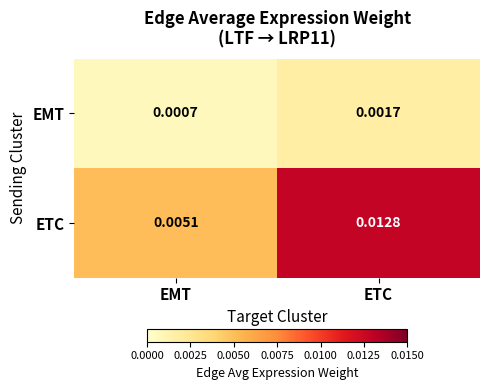

At which label does EMT reach its peak?

ETC